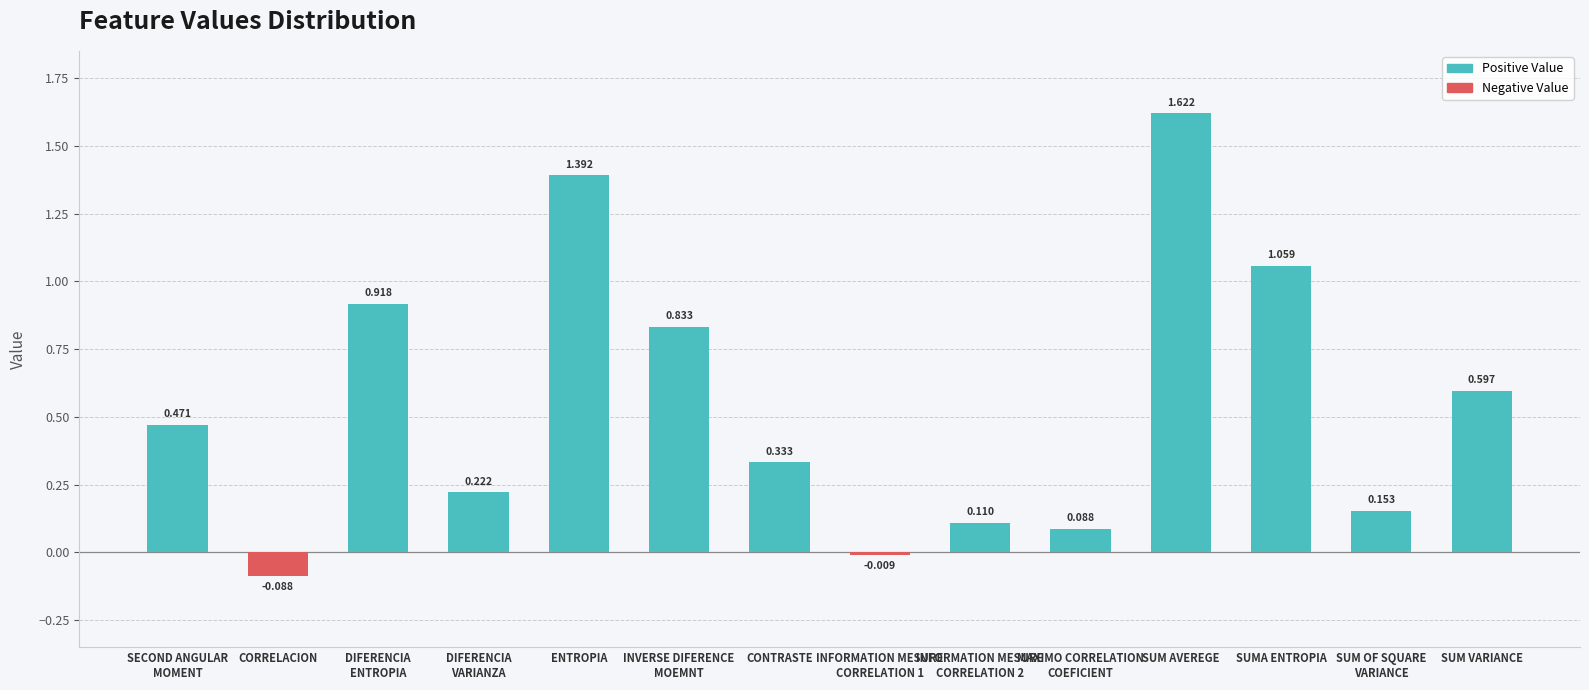

At which label does the data first exceed 0?

SECOND ANGULAR
MOMENT